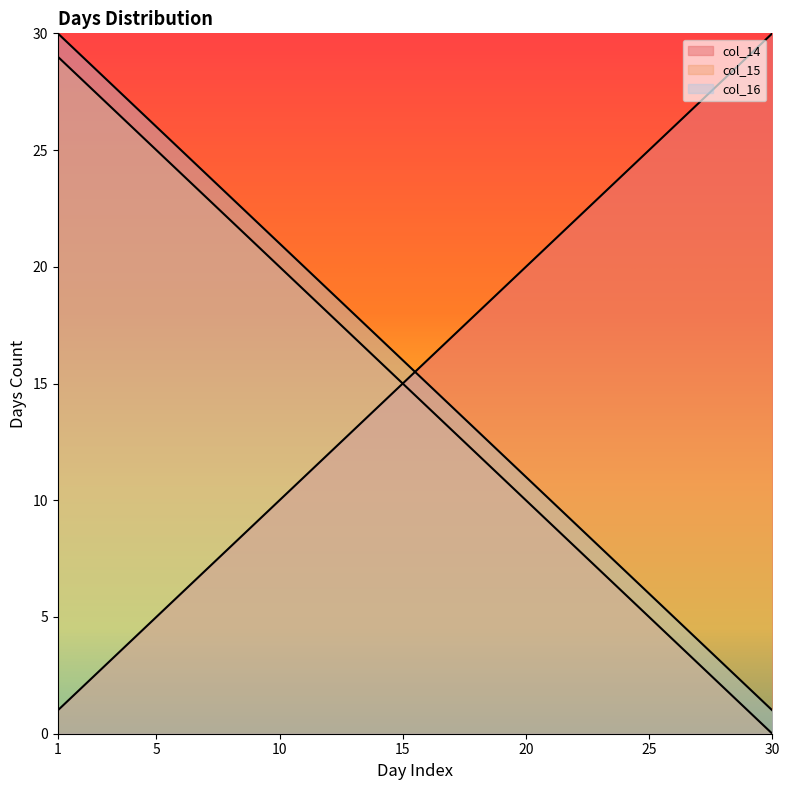

Which category has the lowest value in the col_14 series?

1